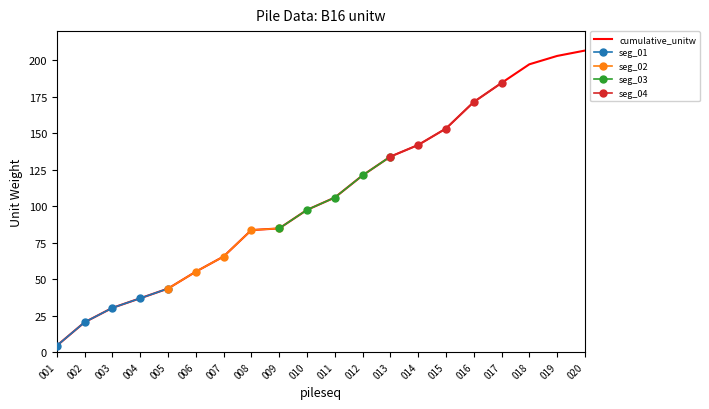

At which category does the chart reach its peak across all series?

020